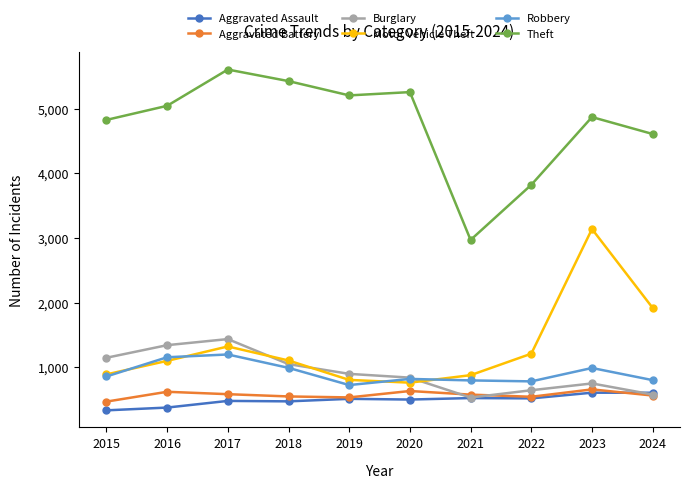

Which category has the highest value across all series?

2017